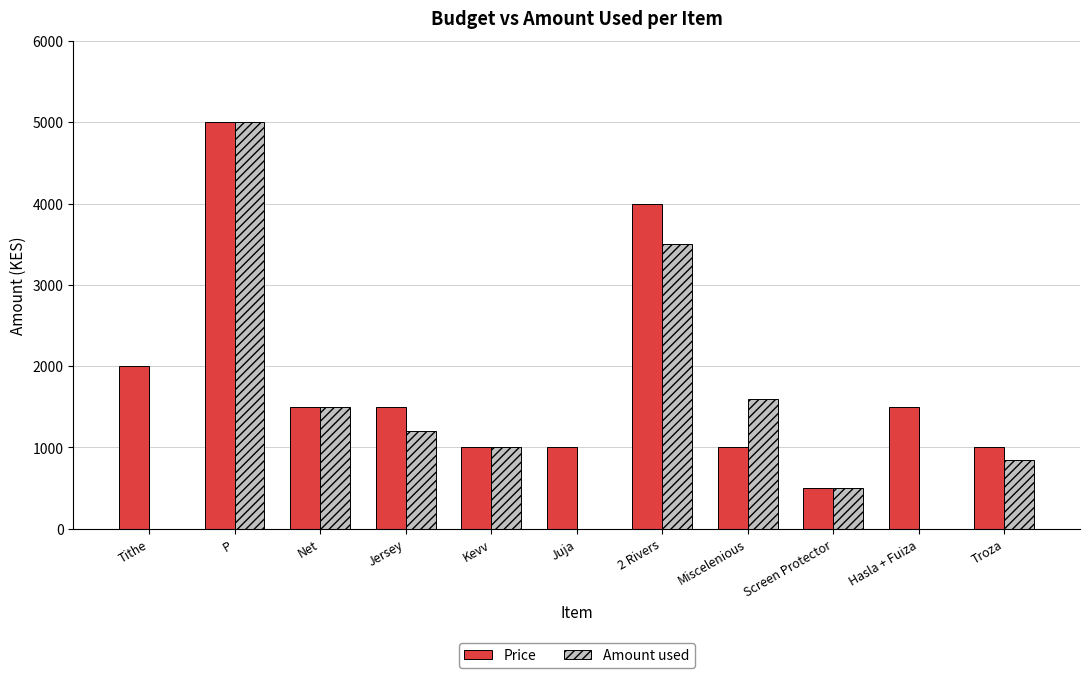

True or false: Amount used has a value of 470 at Kevv.

False